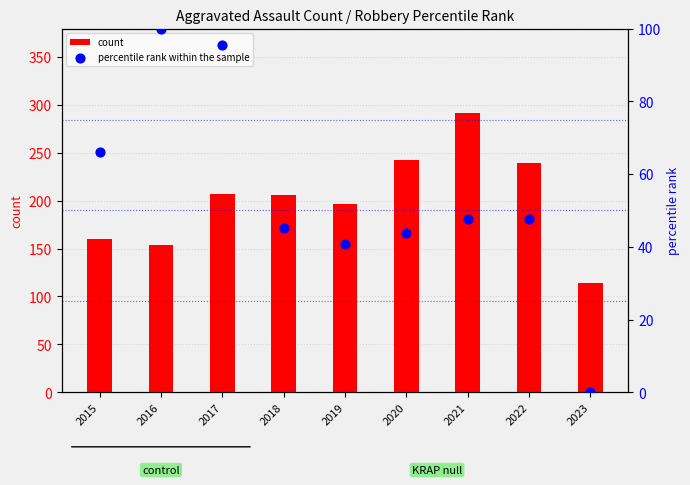

What are all the series names shown in the legend?

count, percentile rank within the sample